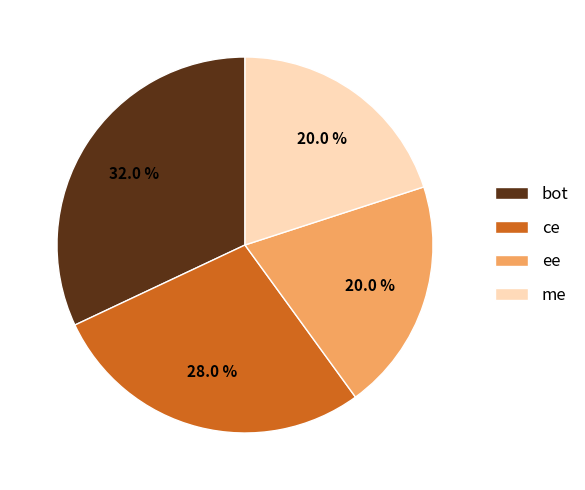

What portion of the pie excludes me?

80.0%